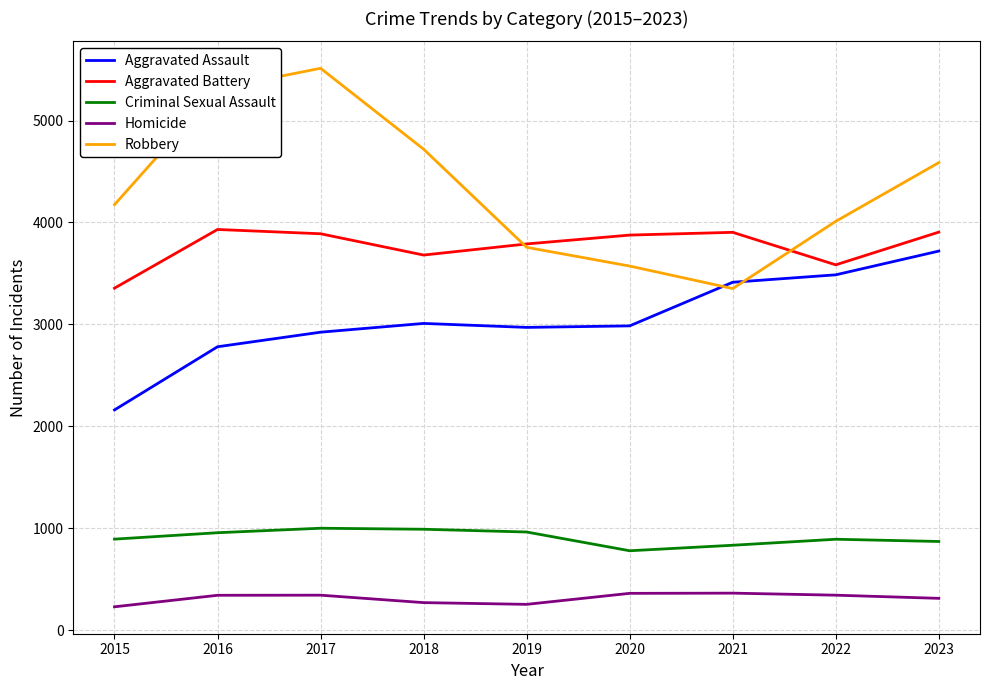

Rank the series at 2017 from highest to lowest value.

Robbery, Aggravated Battery, Aggravated Assault, Criminal Sexual Assault, Homicide